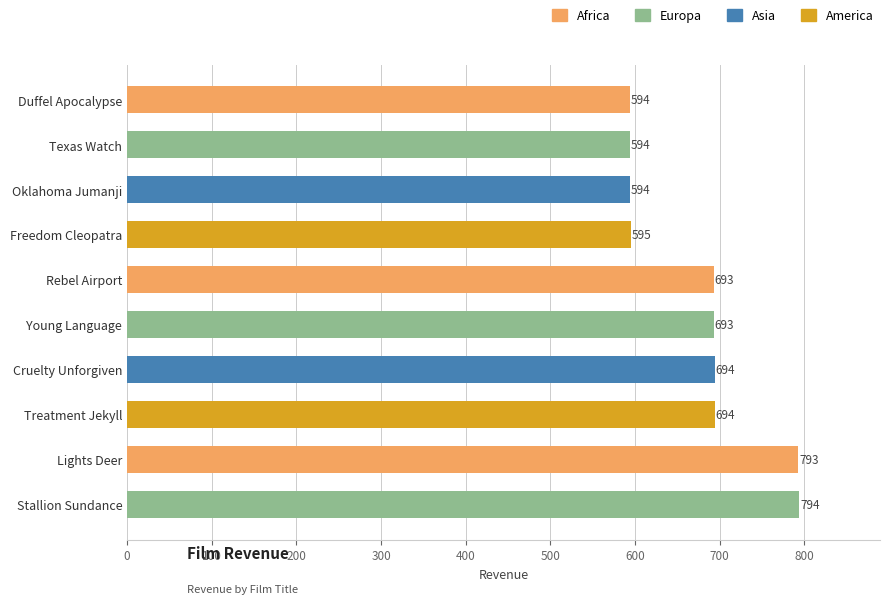

What is the average value?

674